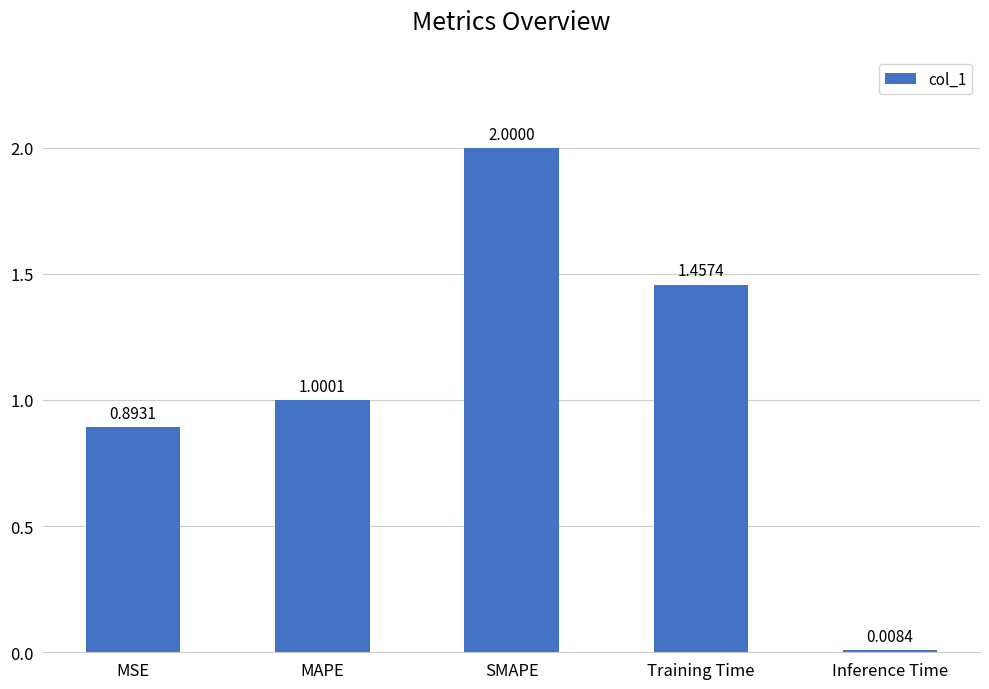

Which has a higher value, MSE or SMAPE?

SMAPE